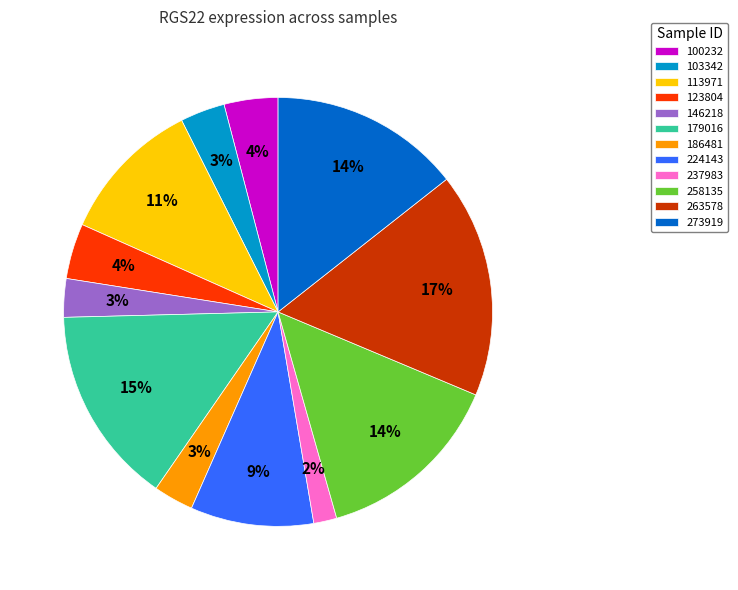

Is it true that 113971 is 11% of the pie?

True